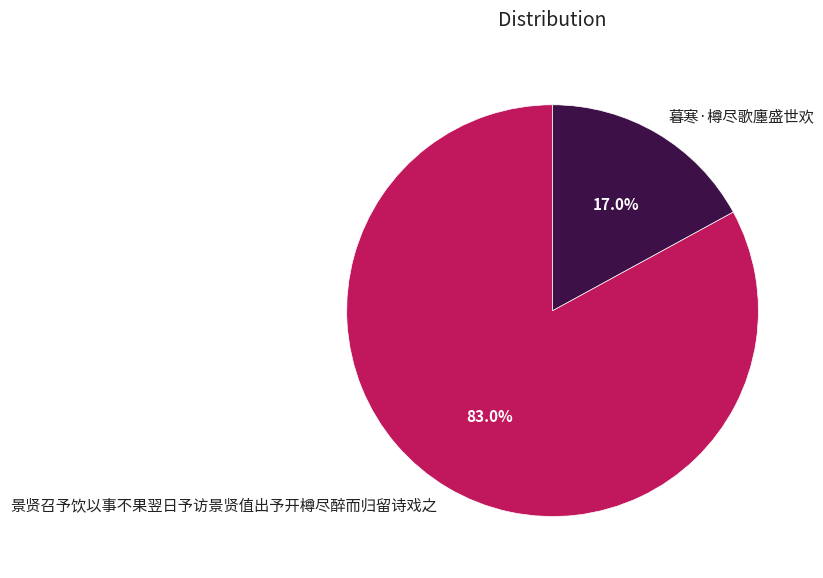

What percentage is the 景贤召予饮以事不果翌日予访景贤值出予开樽尽醉而归留诗戏之 slice, to the nearest percent?

83%